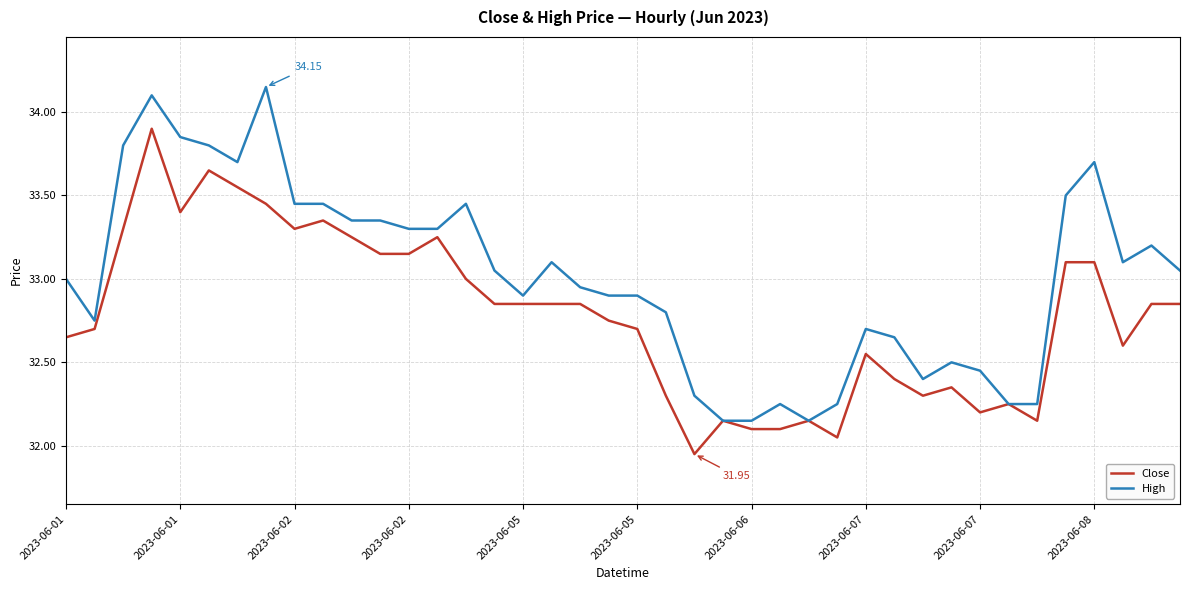

How many lines are shown in the chart?

2